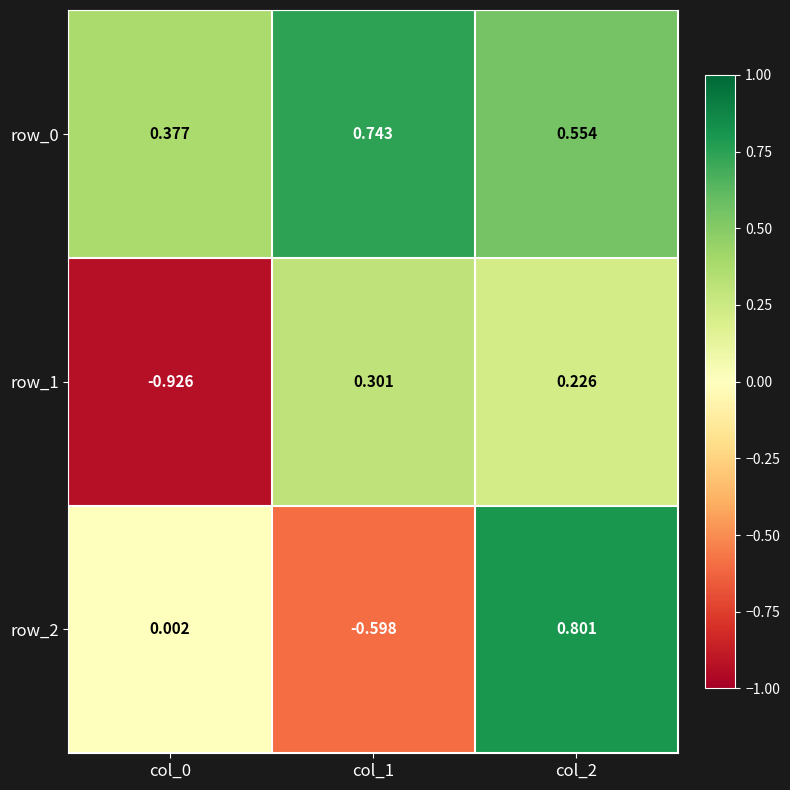

Is the value of row_1 at col_1 greater than the value of row_2 at col_2?

No